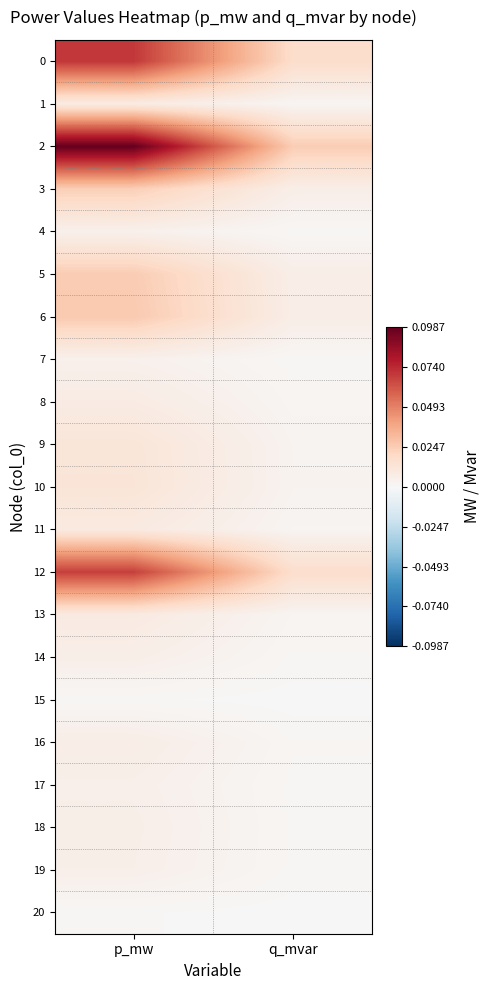

Which has a higher value, p_mw or q_mvar?

p_mw